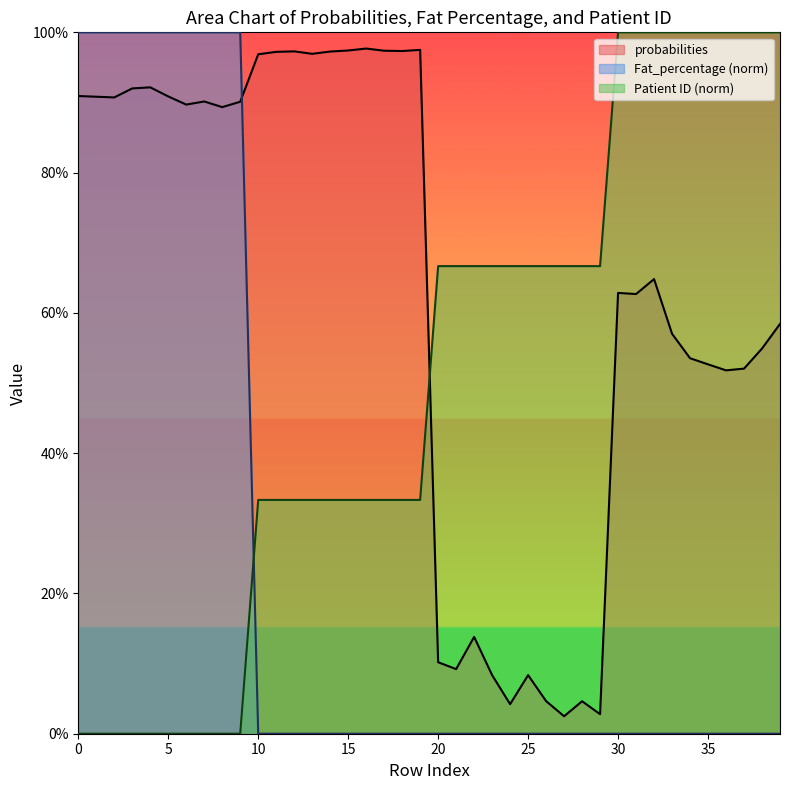

The value of Fat_percentage at 21 is 0.0. True or false?

True